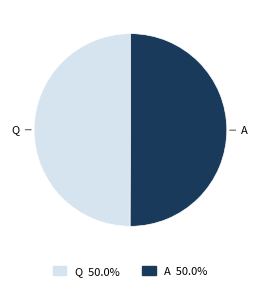

Approximately how many times larger is the value at Q compared to A?

1.0